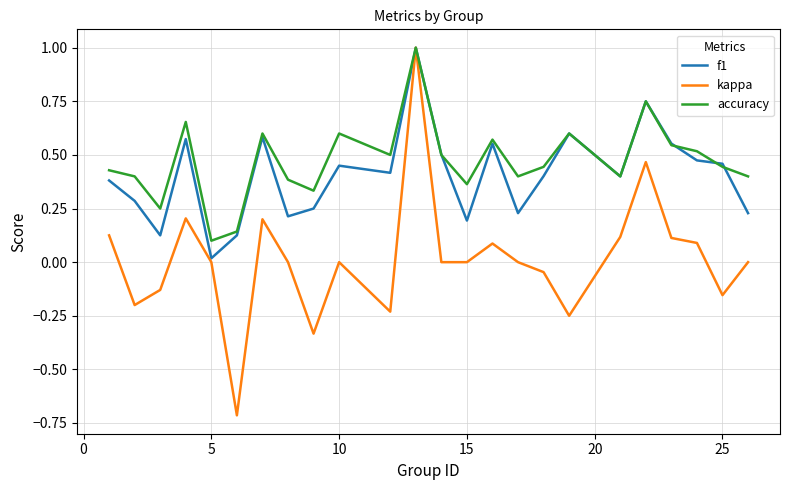

What is the greatest value displayed?

1.0